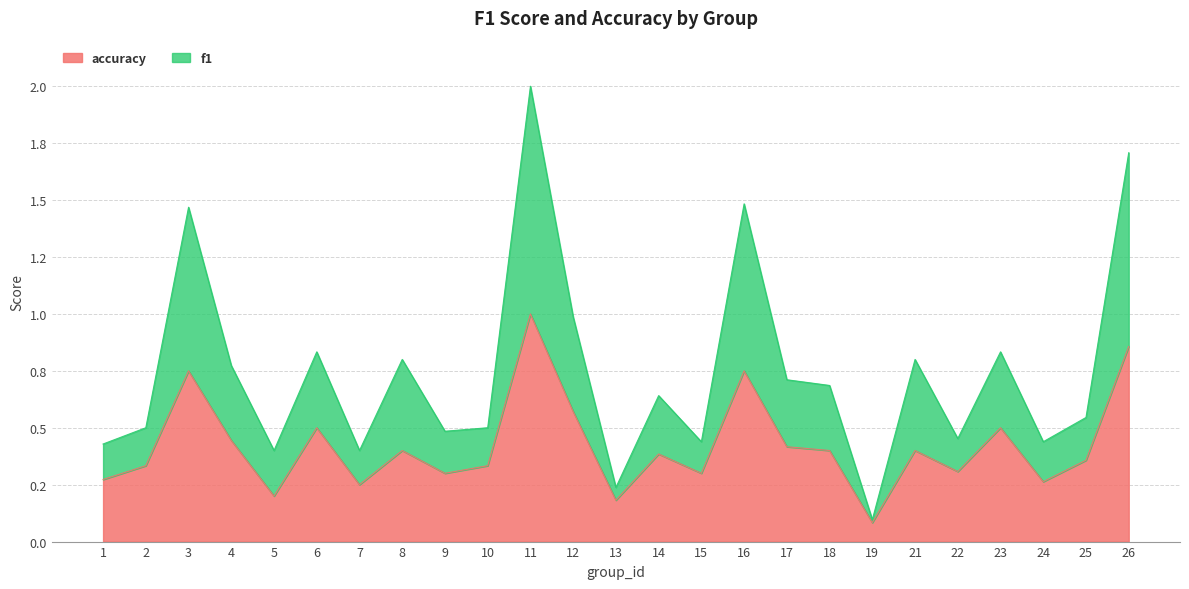

Which series has the largest range (max minus min)?

f1